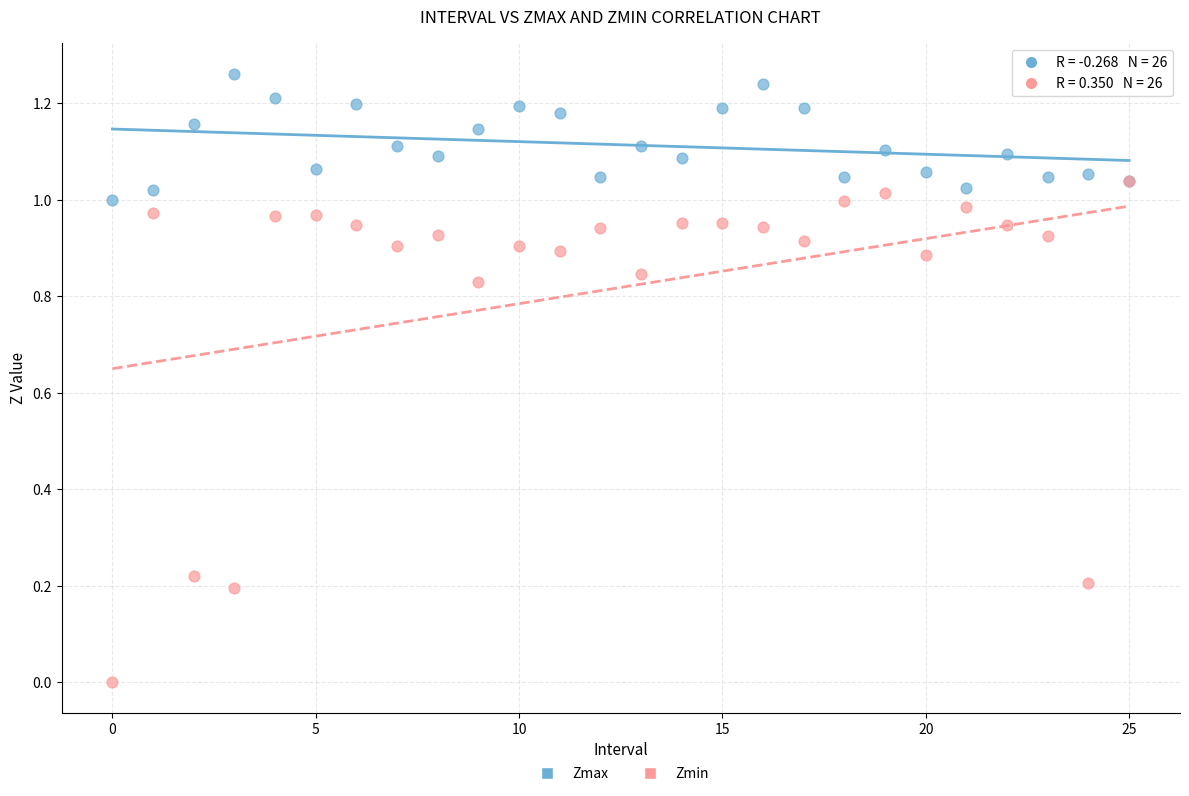

Which series contains the lowest Y value?

Zmin